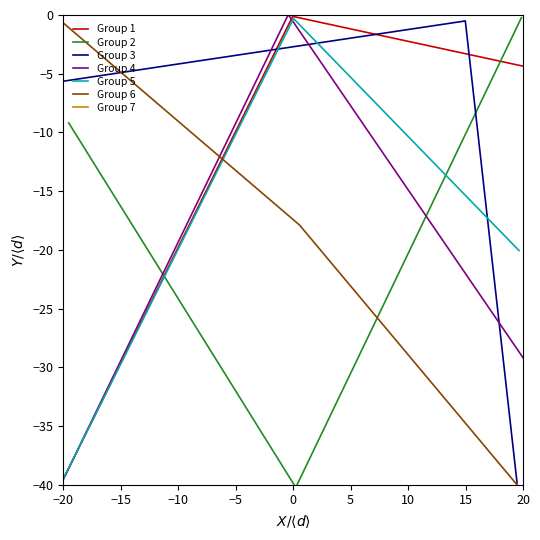

Is the value of Group 6 at −20 greater than the value of Group 1 at −20?

Yes